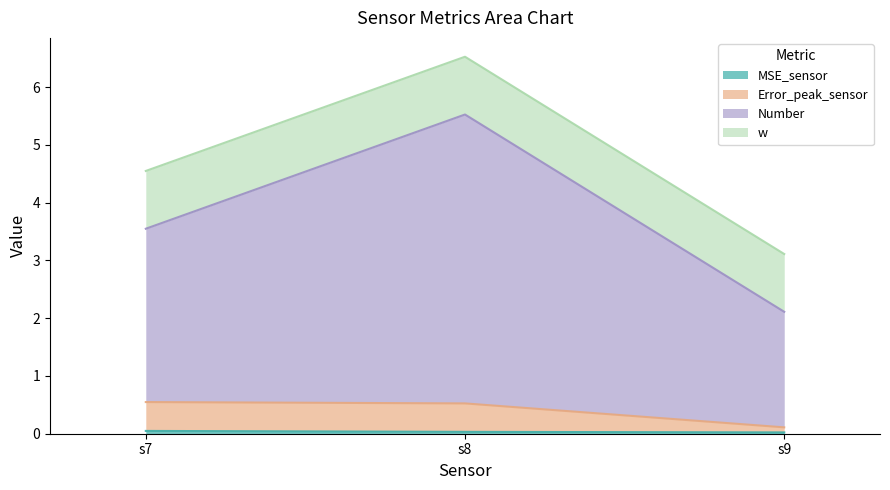

At which category is the sum across all series the highest?

s8